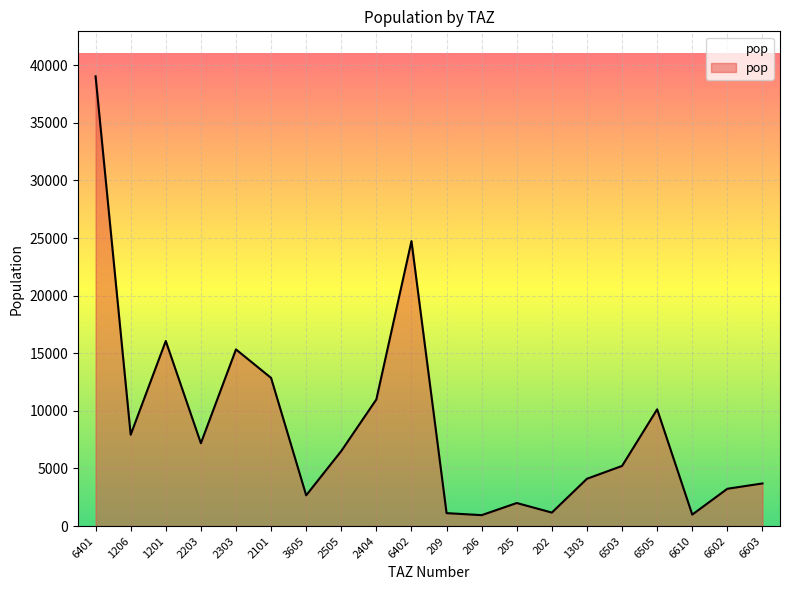

At which category does the chart reach its peak across all series?

6401